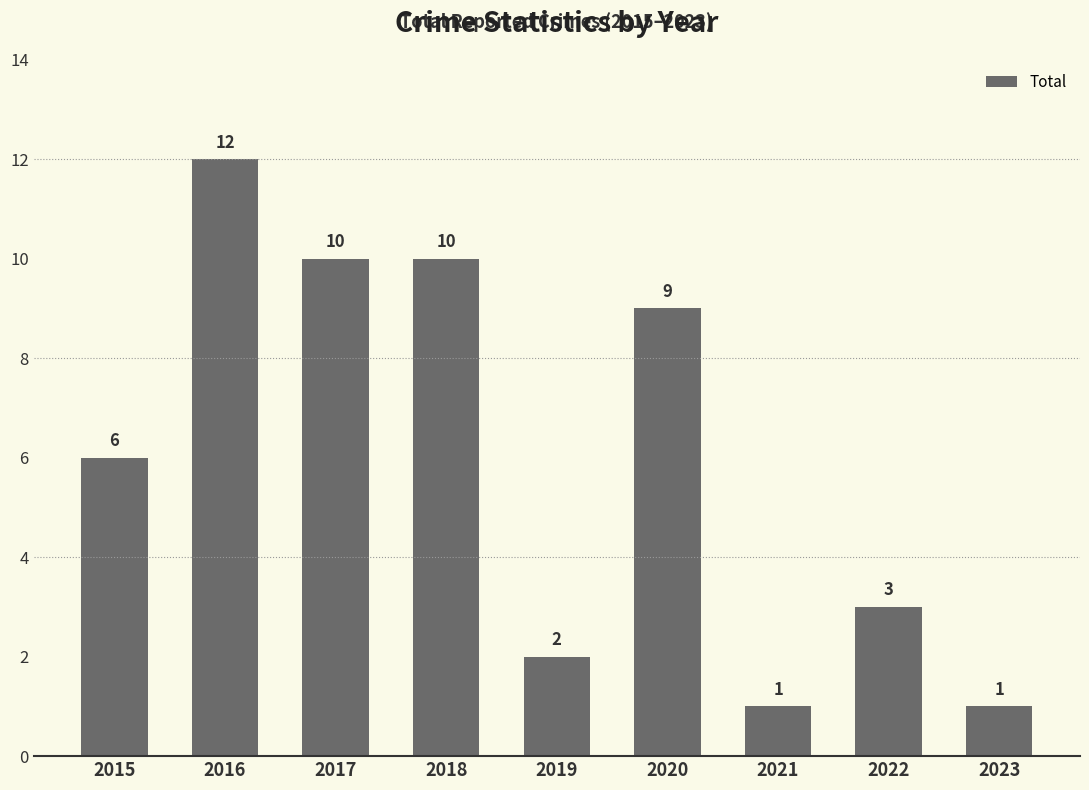

The value at 2022 is 4. True or false?

False